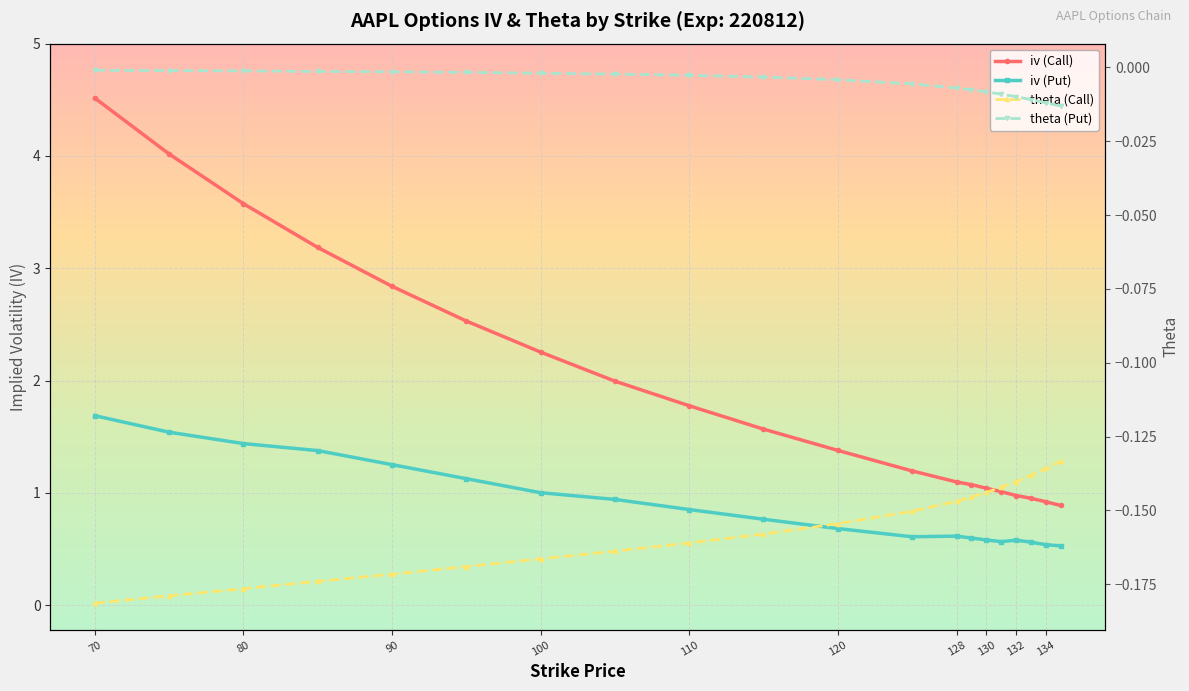

True or false: theta (Put) and theta (Call) cross at least once.

False